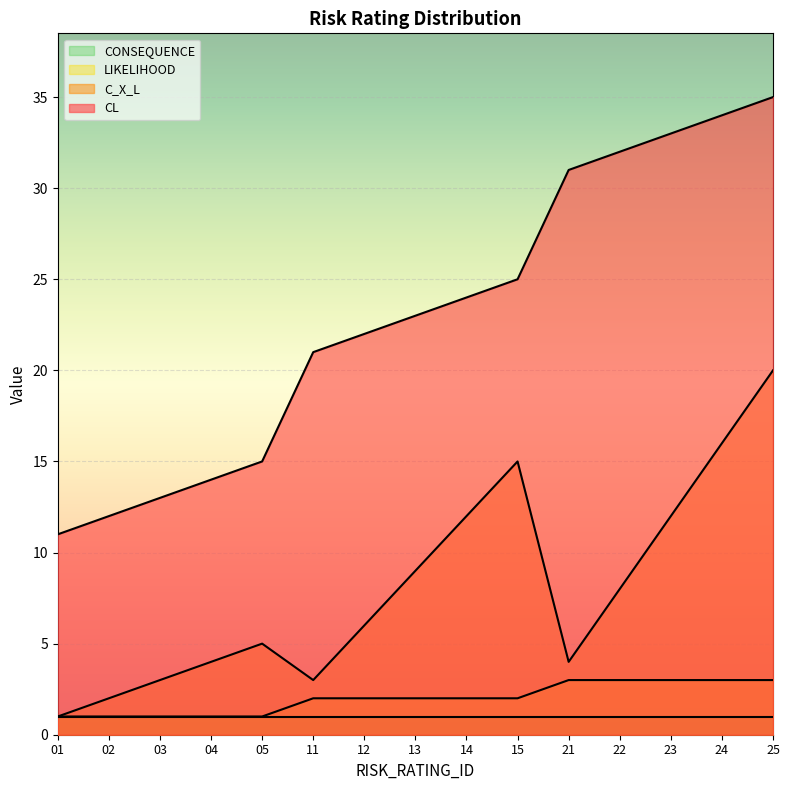

True or false: C_X_L and CL intersect in this chart.

False